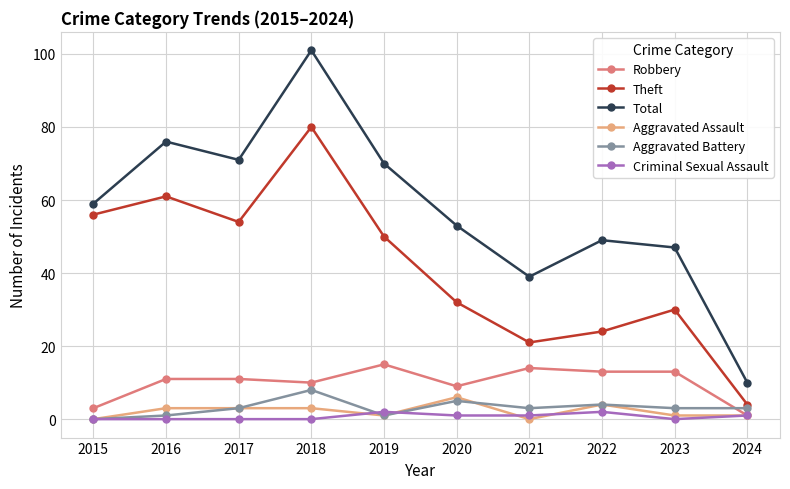

How many interior local valleys does the Total series have?

2